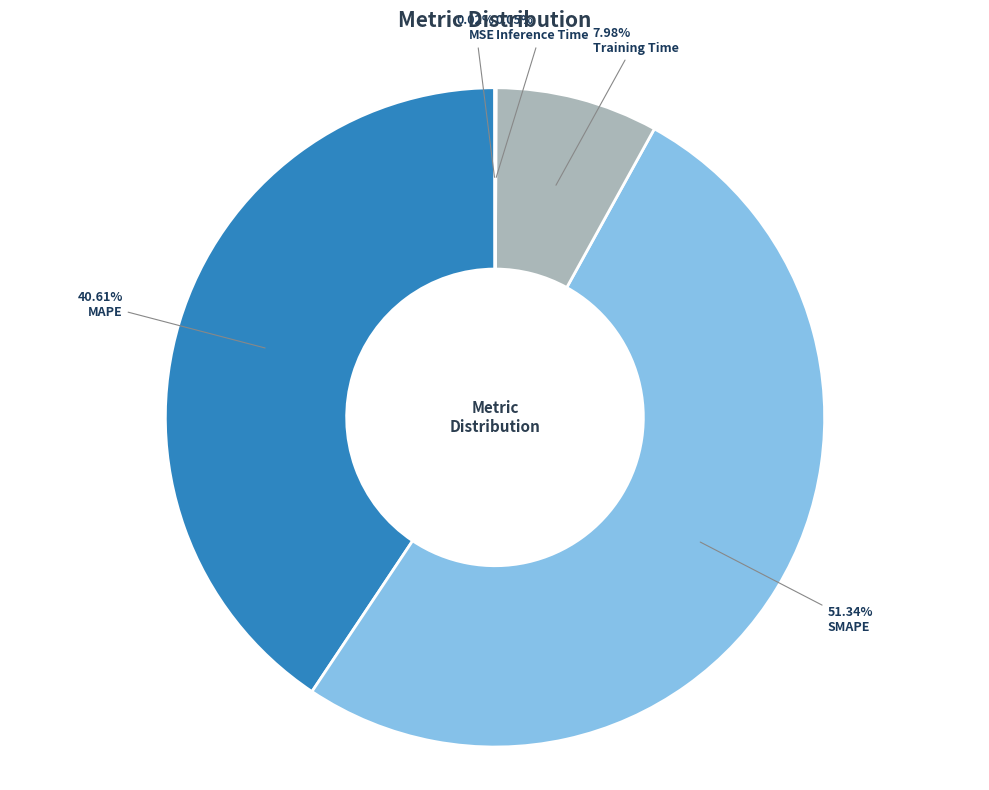

Is SMAPE the majority of the pie?

Yes